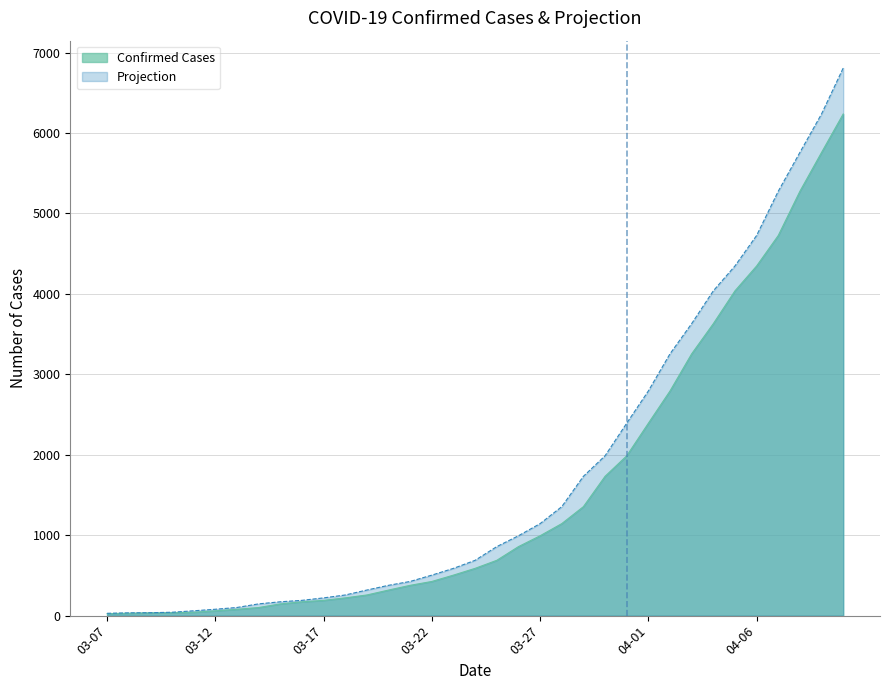

How many data points in Confirmed Cases are less than 588?

17